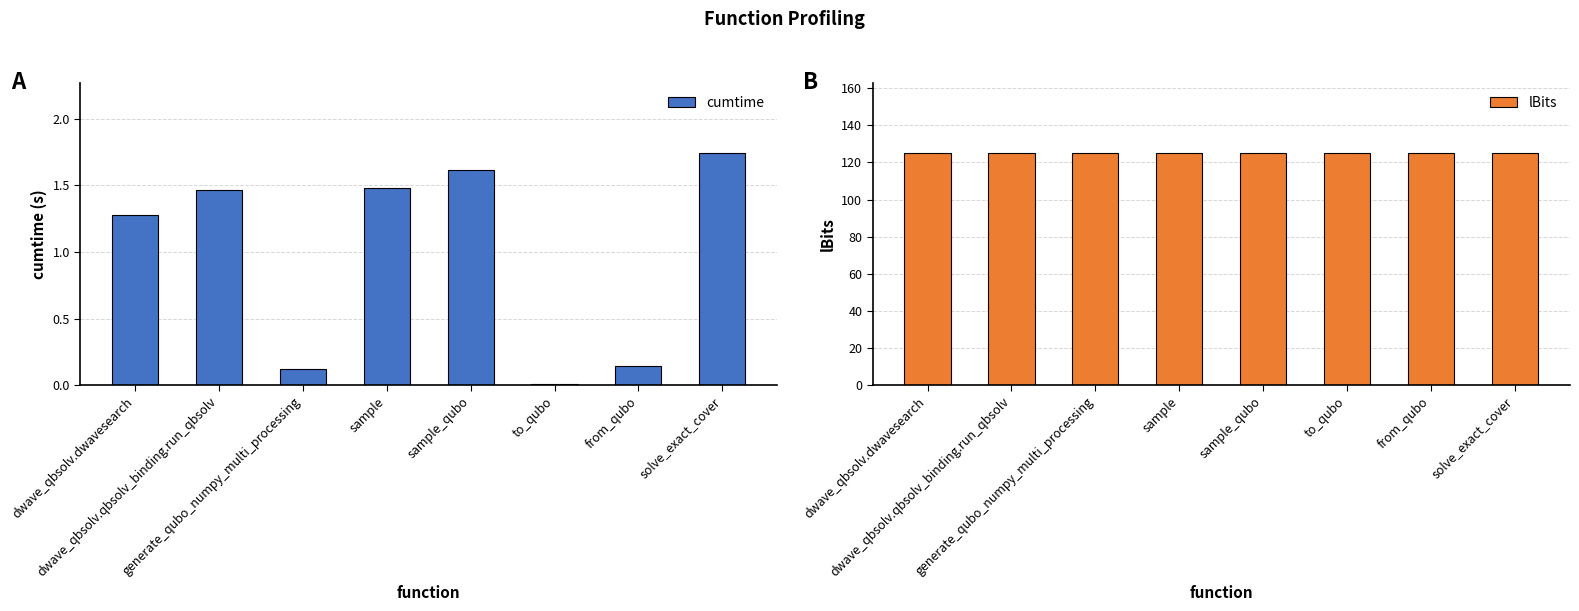

What is the average value of the lBits series?

125.0